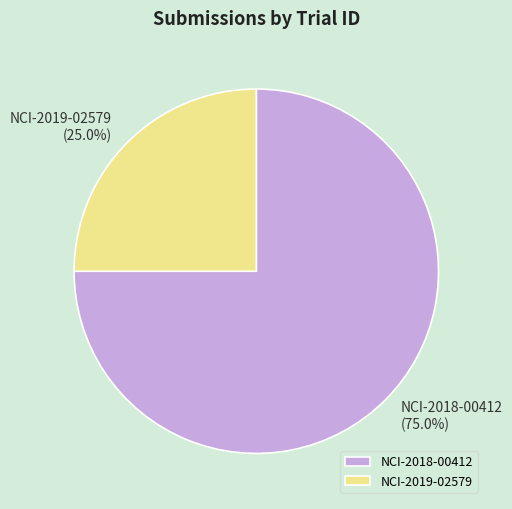

To the nearest percent, what percentage of the pie is NCI-2019-02579?

25%